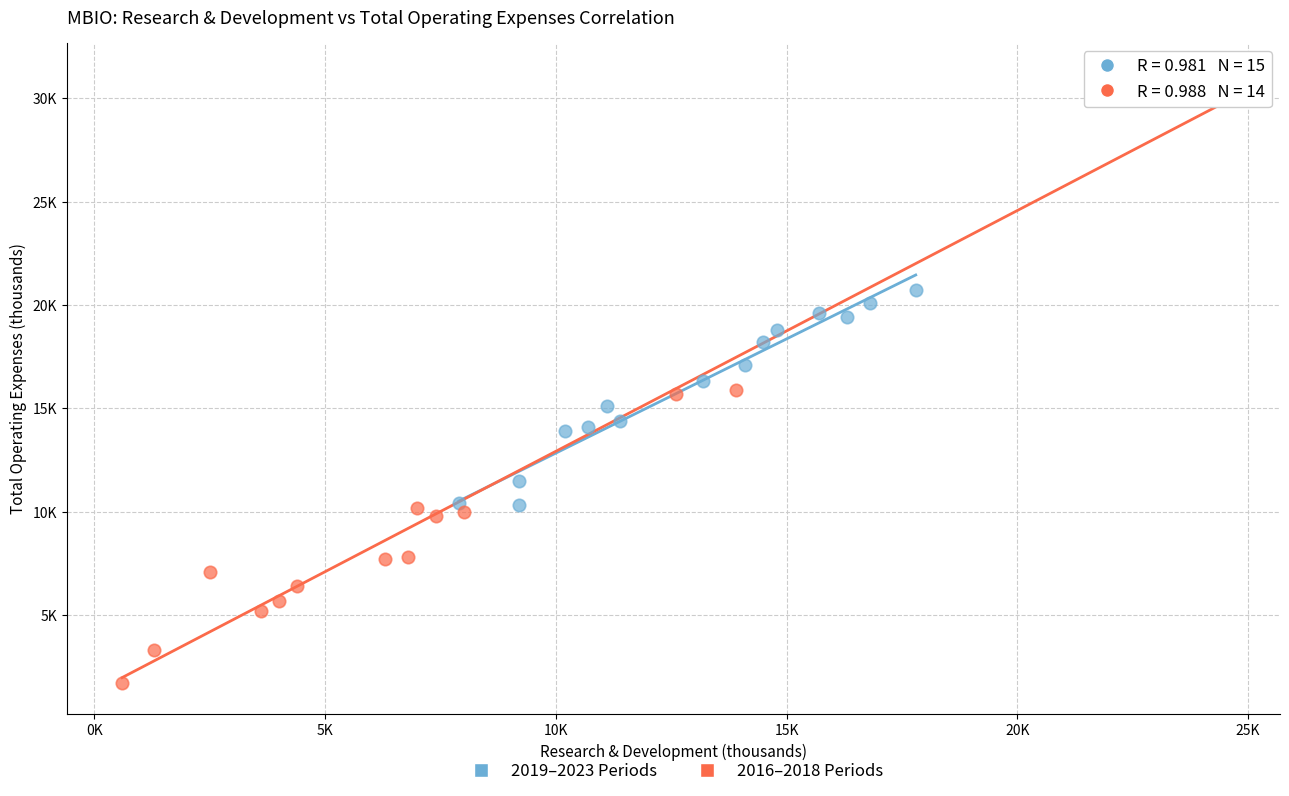

What are all the series names shown in the legend?

2019–2023 Periods, 2016–2018 Periods